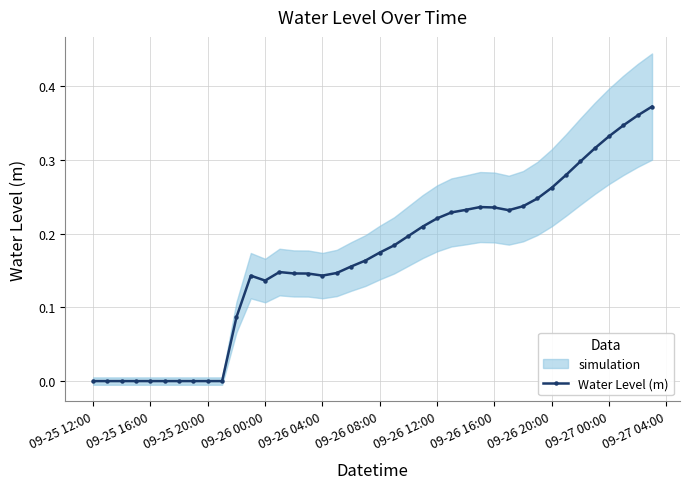

What is the maximum value shown in the chart?

0.4